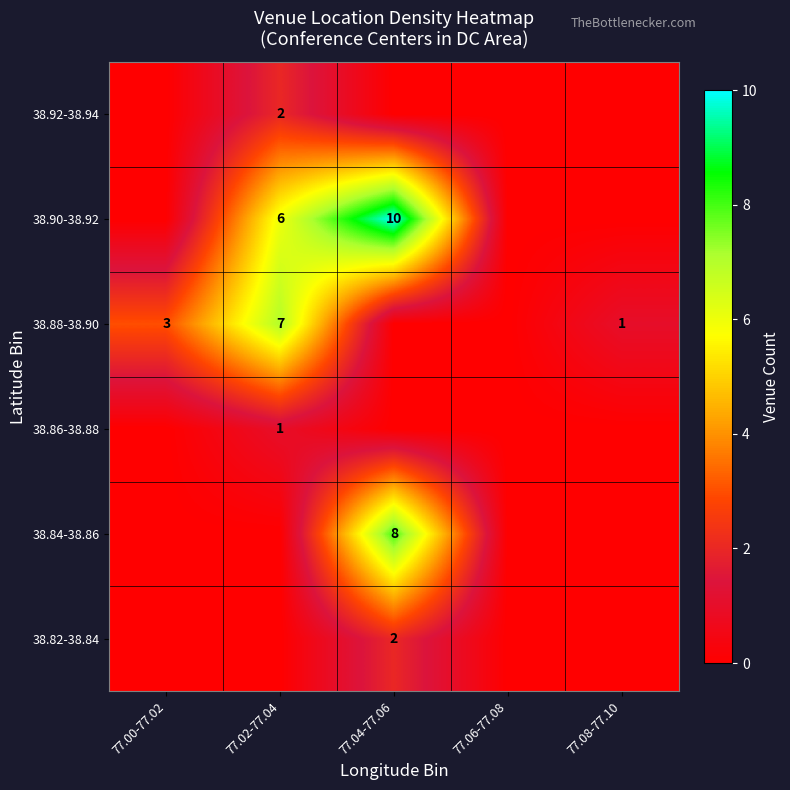

True or false: 38.92-38.94 has a value of 2 at 77.02-77.04.

True